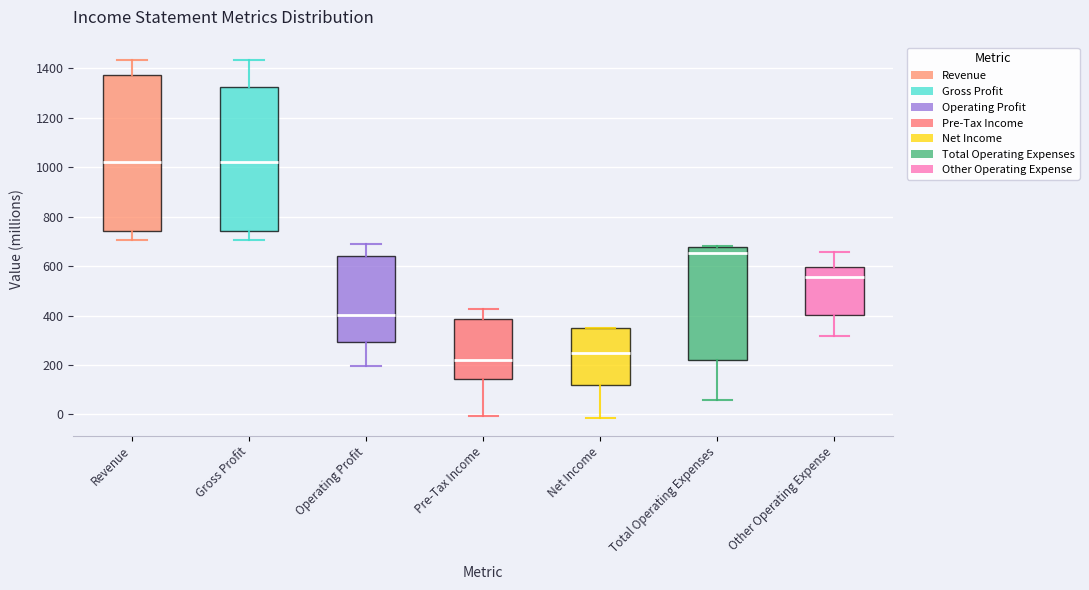

Where does the median line of the box for Gross Profit sit on the y-axis? The values are not printed on the chart, so give them approximately, as read against the axis.

1020